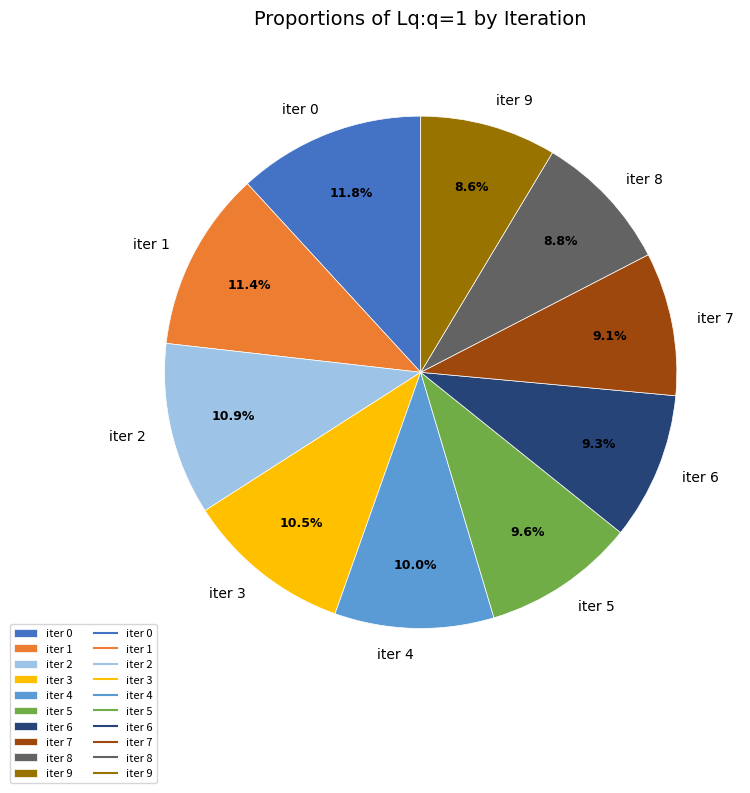

To the nearest percent, what portion does iter 8 represent?

9%